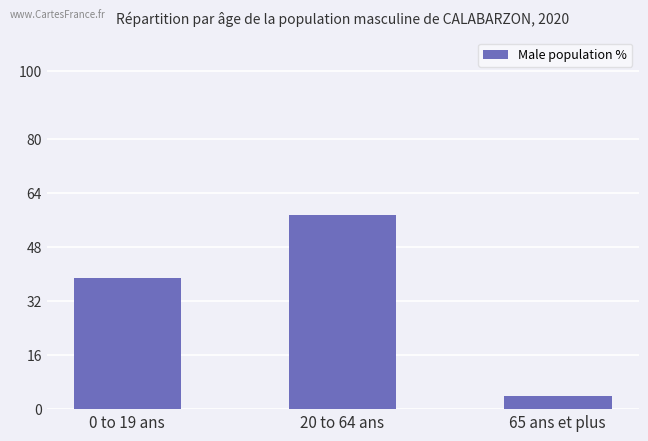

What is the maximum value shown in the chart?

57.3